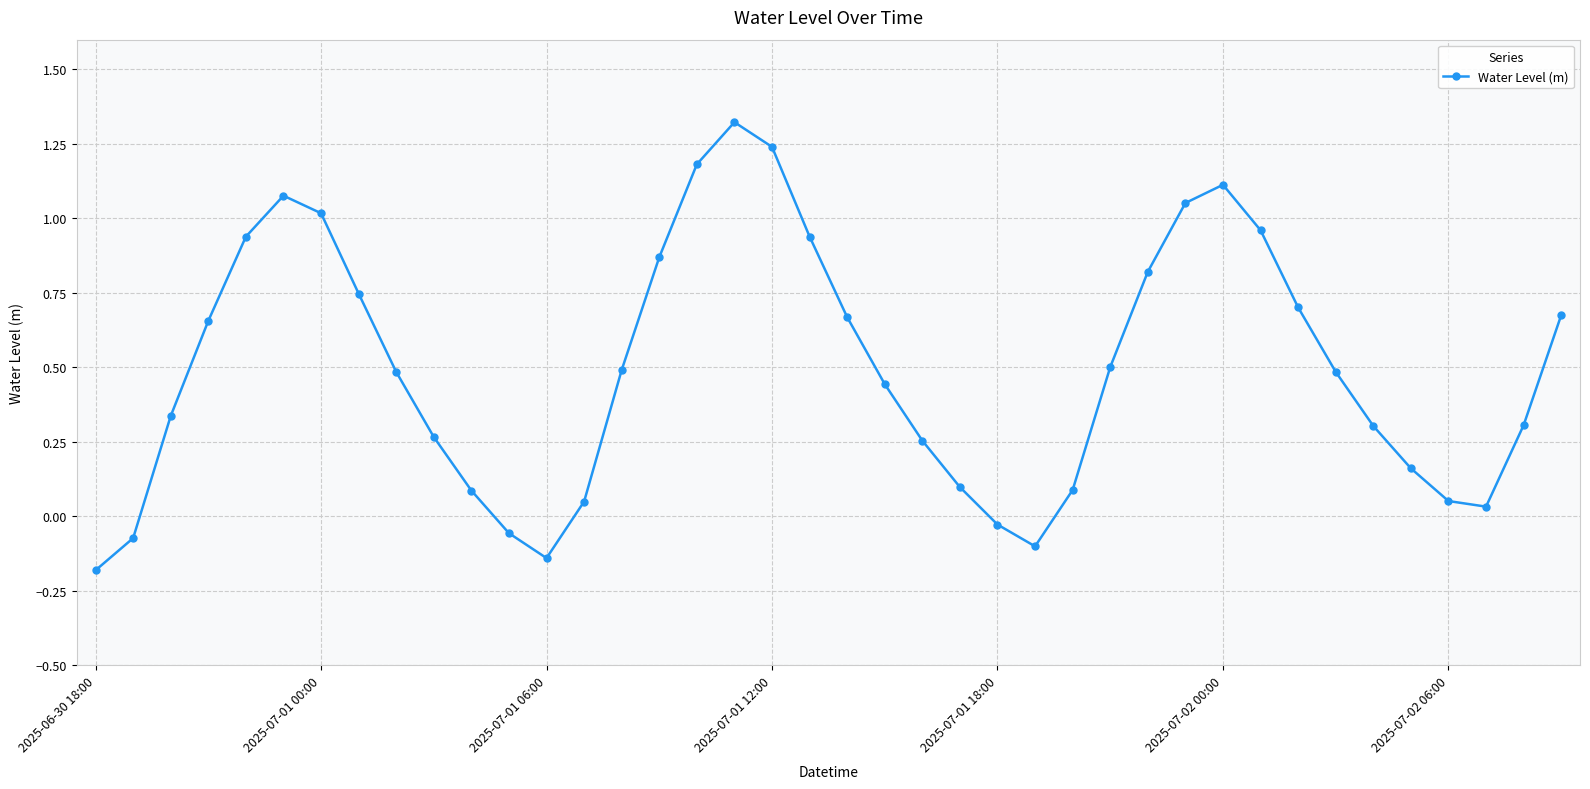

How many interior local peaks (higher than both neighbors) does the data have?

3